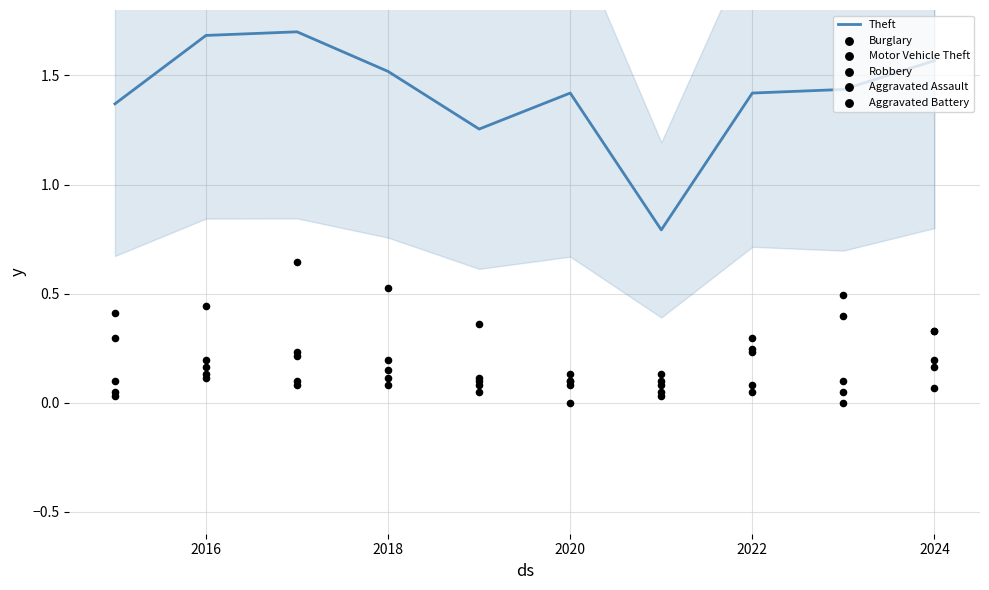

Which series reaches the maximum Y coordinate?

Theft